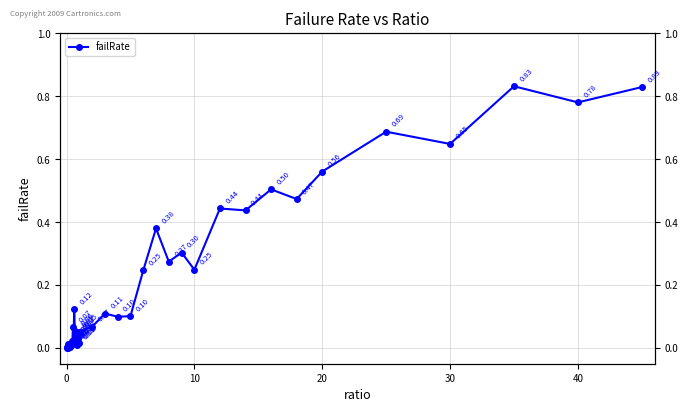

What is the average value?

0.2